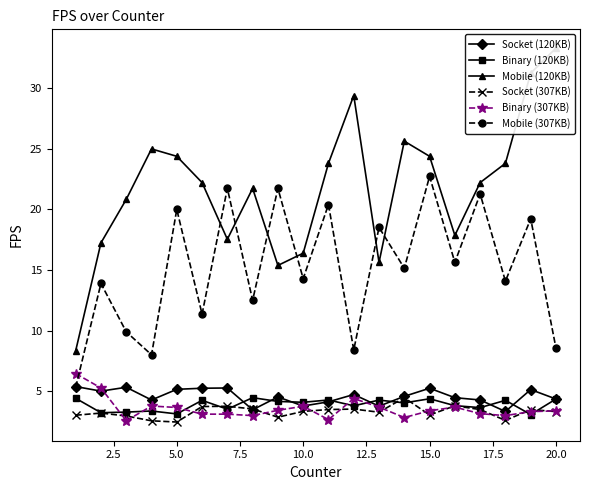

How many lines are shown in the chart?

6